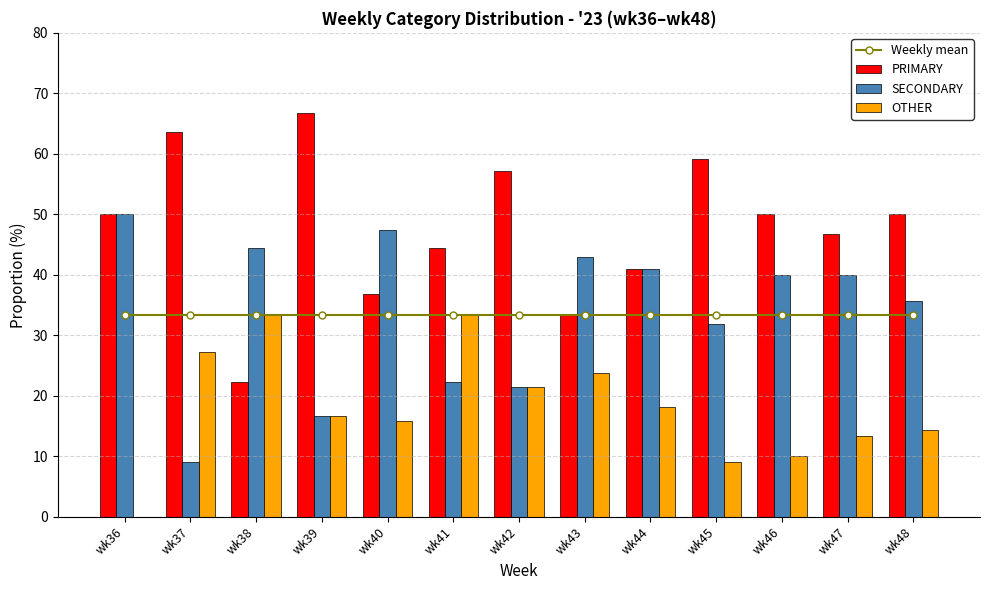

How many values in the OTHER series are below 16?

6